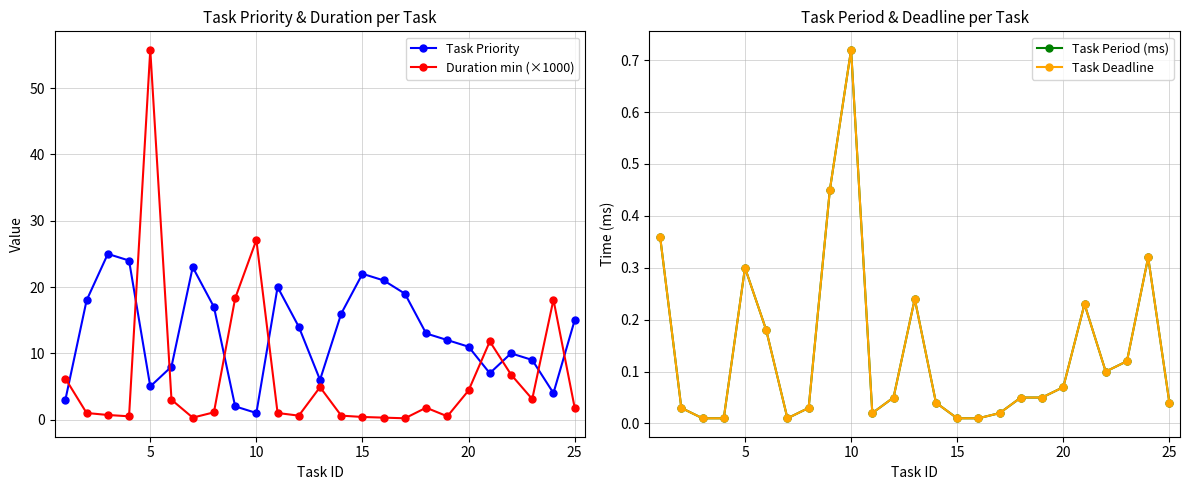

At how many categories does at least one series exceed 2?

25